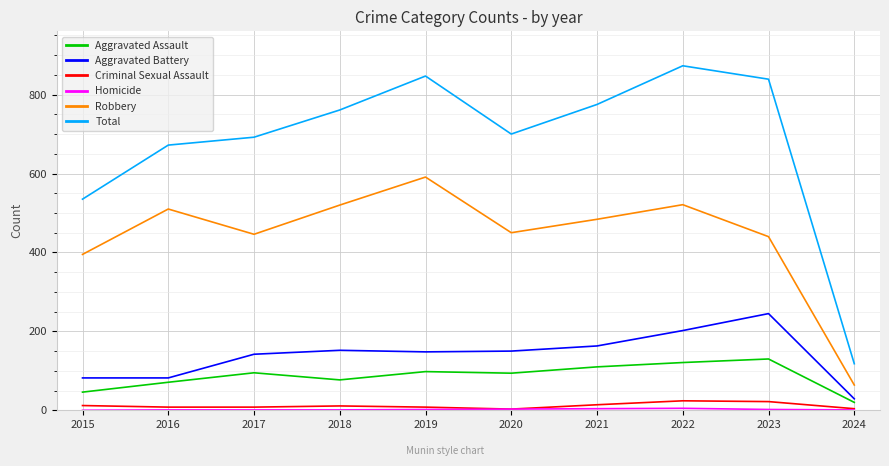

What is the maximum value shown in the chart?

873